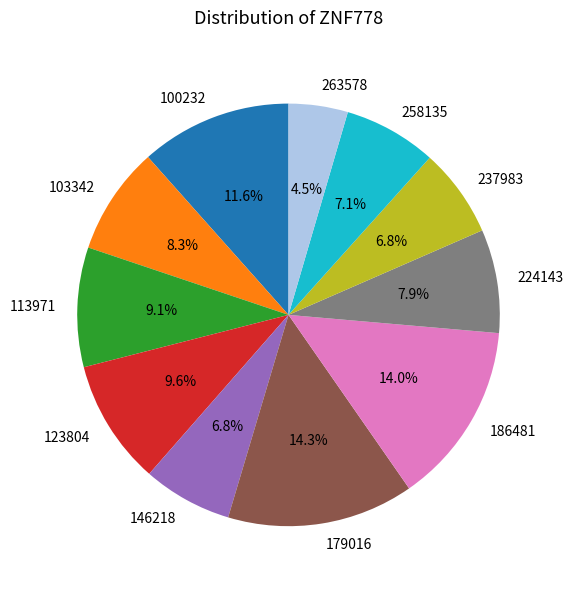

Which slice is the smallest?

263578